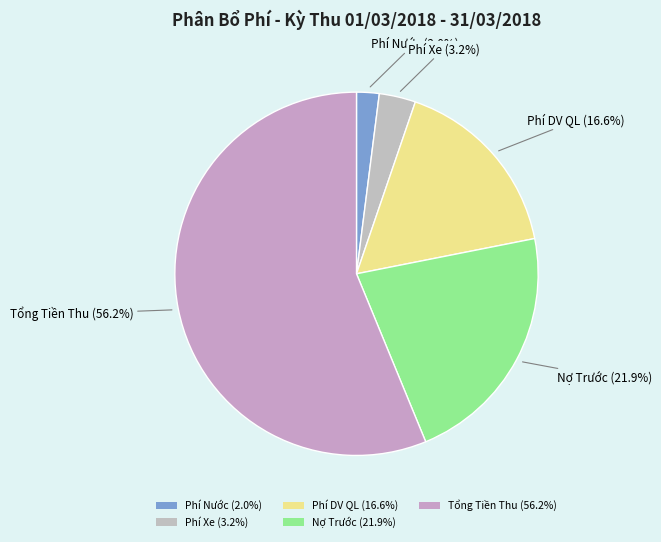

To the nearest percent, what percentage of the pie is Phí Xe?

3%